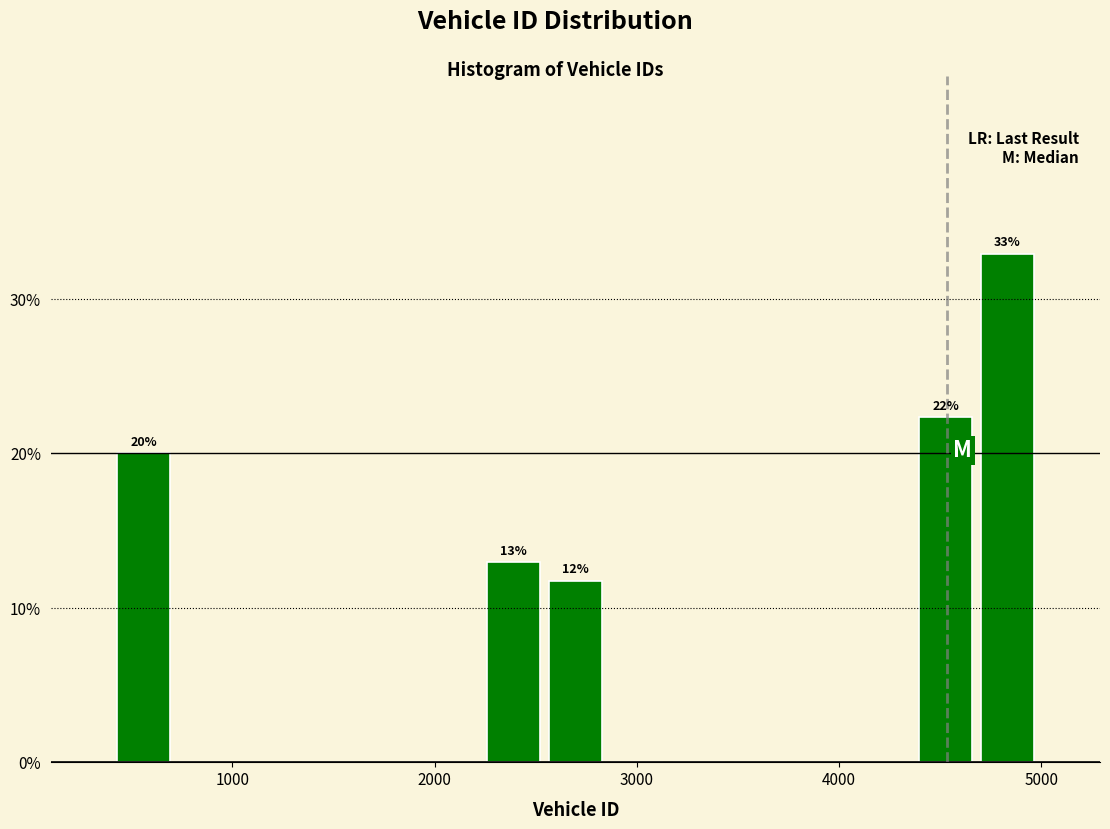

Read against the x-axis, roughly where is the centre of the tallest bar?

4800